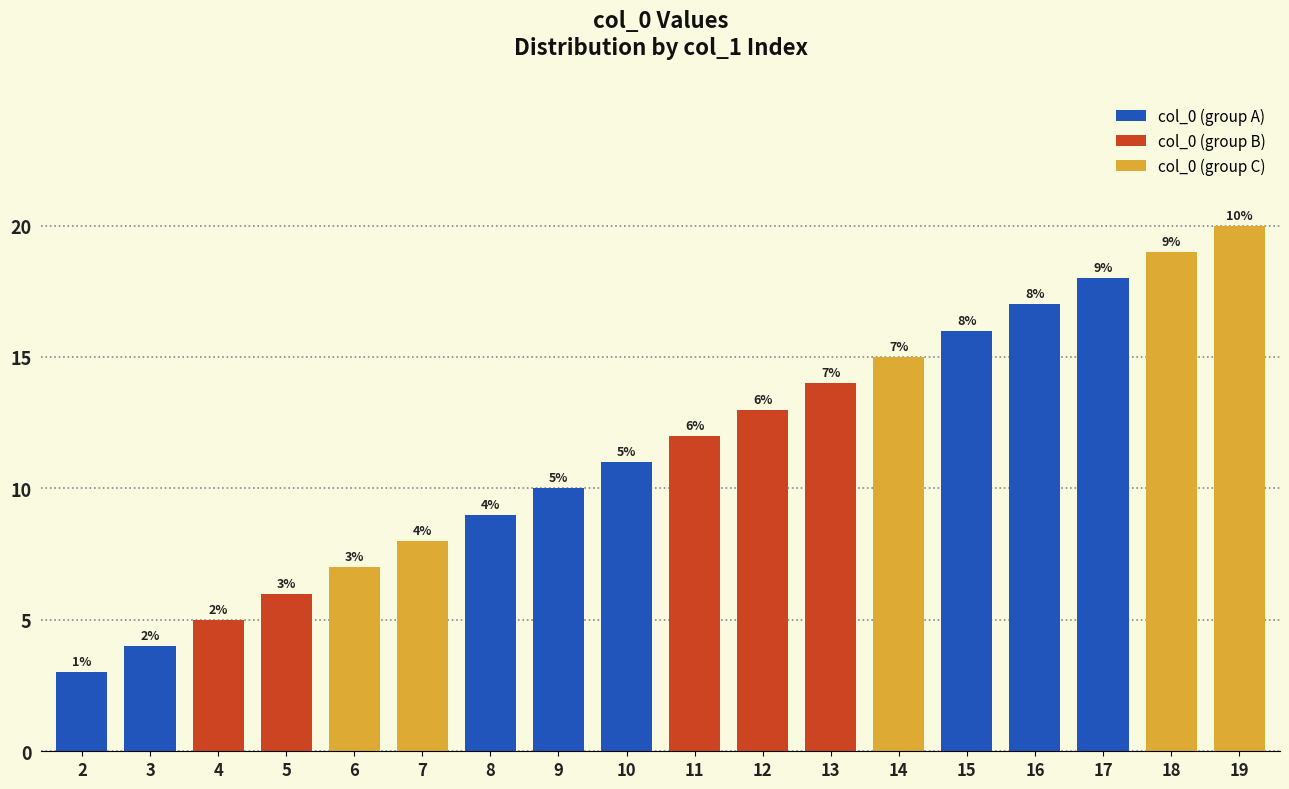

How many distinct data groups are displayed?

1